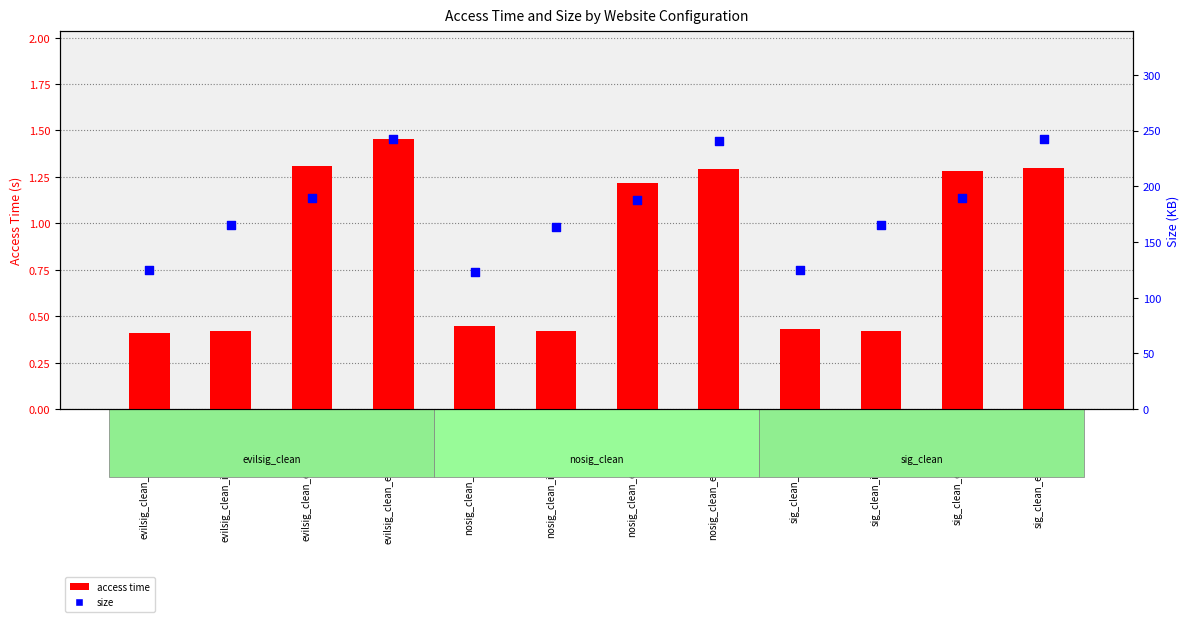

Which series has the largest total across all categories?

size